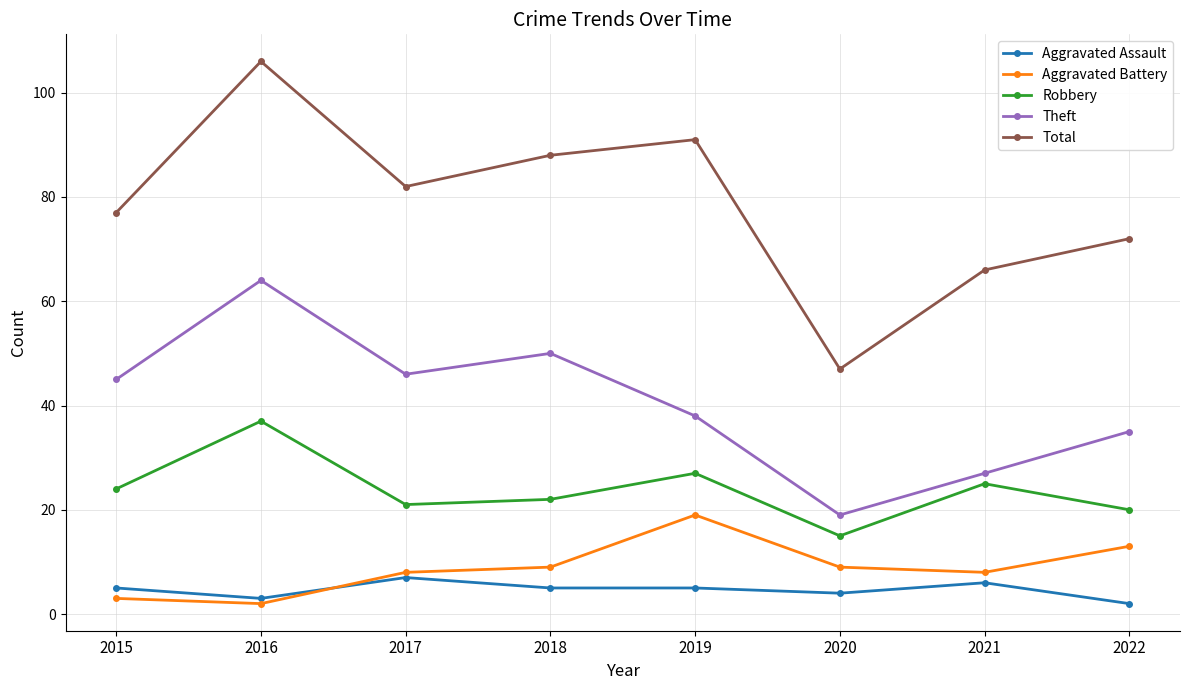

True or false: Aggravated Assault and Total cross at least once.

False